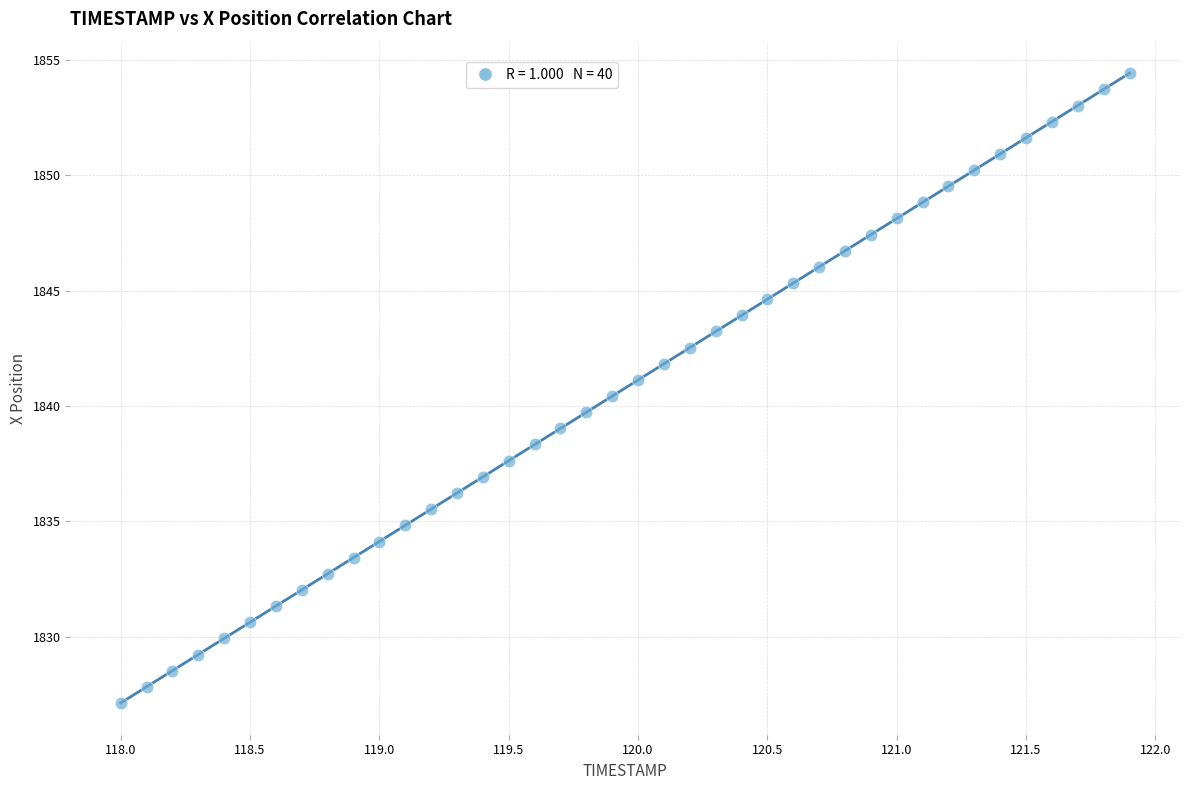

What is the range of Y values (max minus min)?

27.3